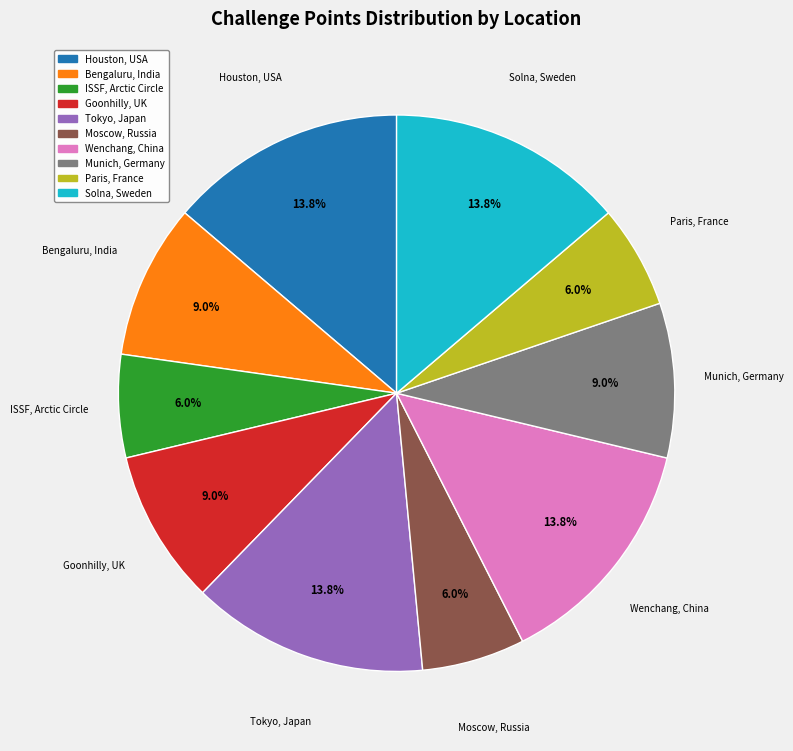

Do Solna, Sweden and Paris, France together represent more than half of the pie?

No